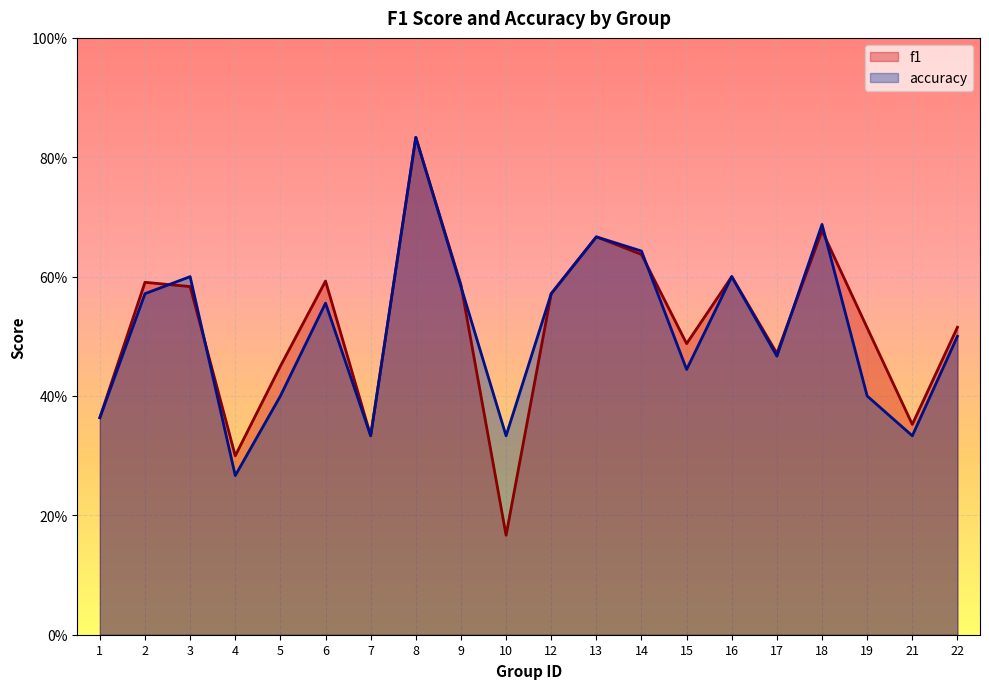

Which category has the highest value in the accuracy series?

8